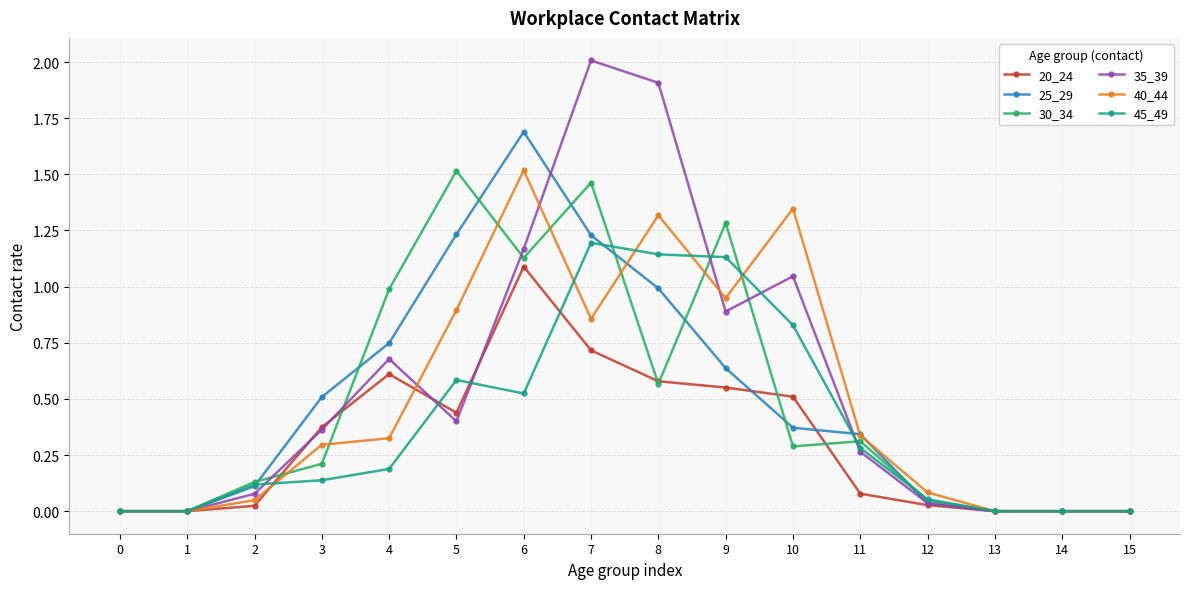

Between 7 and 8, which series saw the biggest shift?

30_34